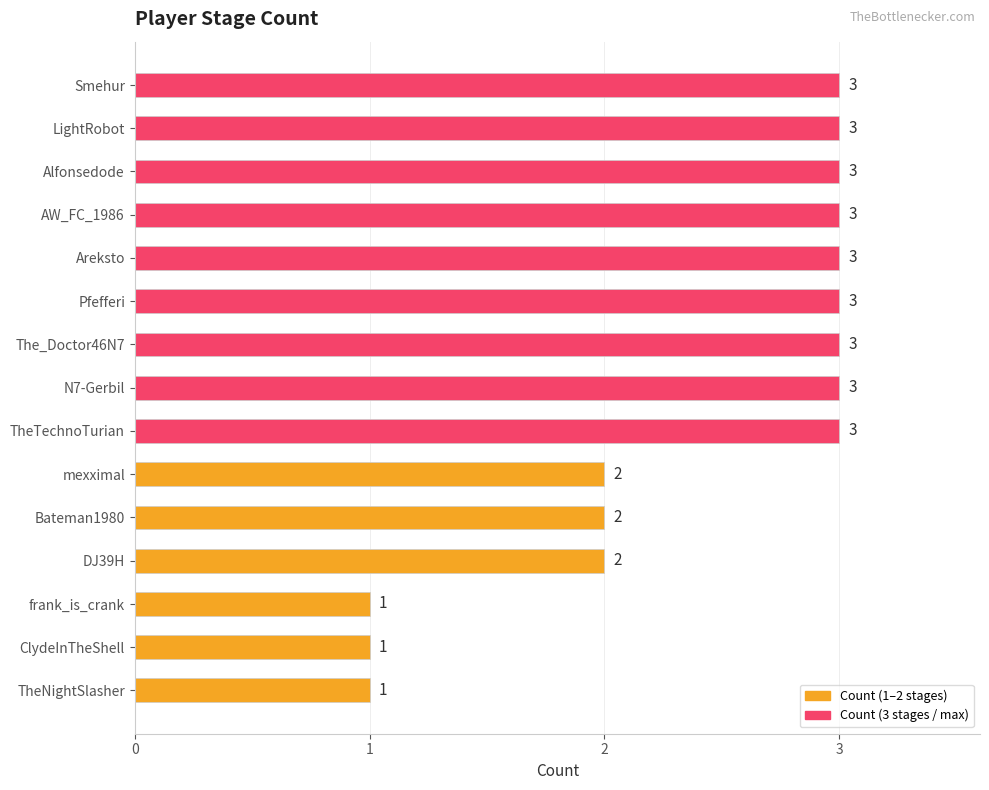

The value at DJ39H is 2. True or false?

True